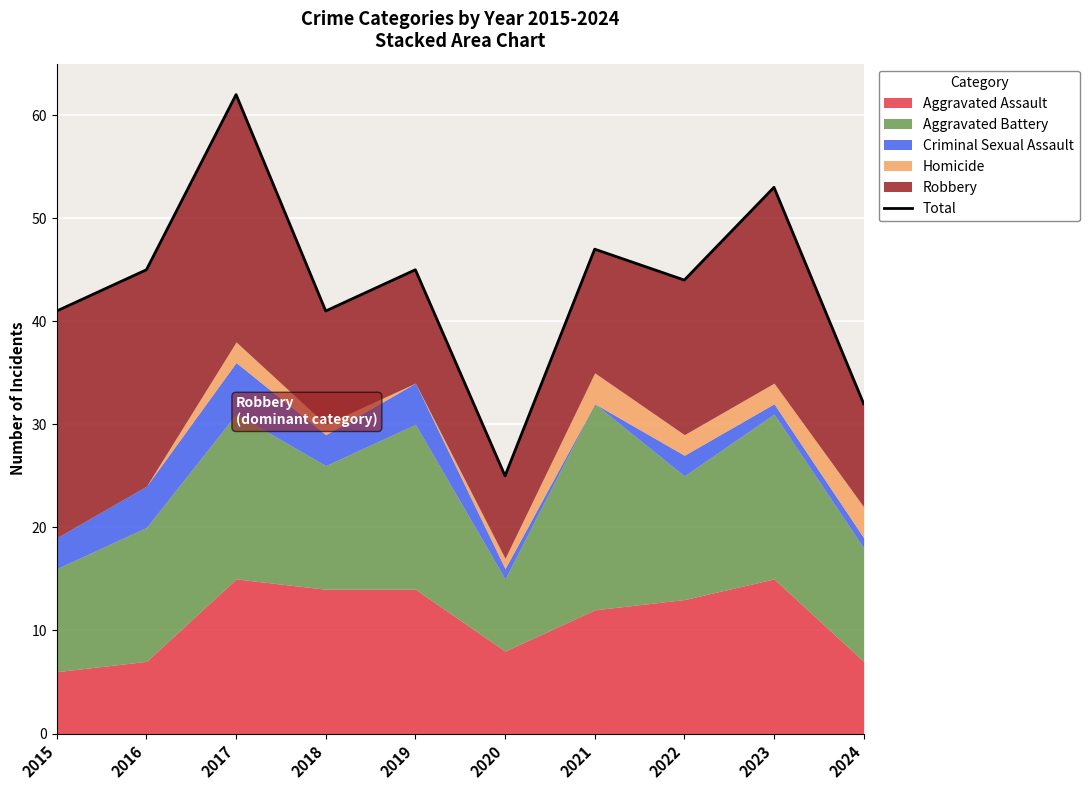

At which label does the data first exceed 45?

2017